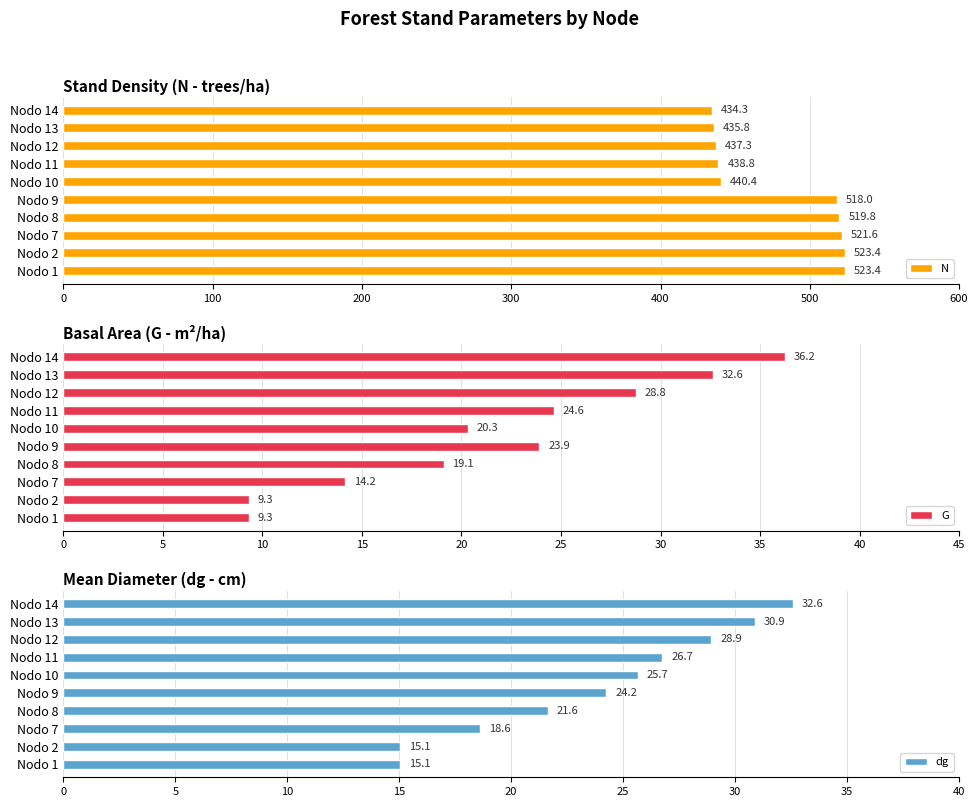

Where is N nearest to the value 478?

Nodo 10